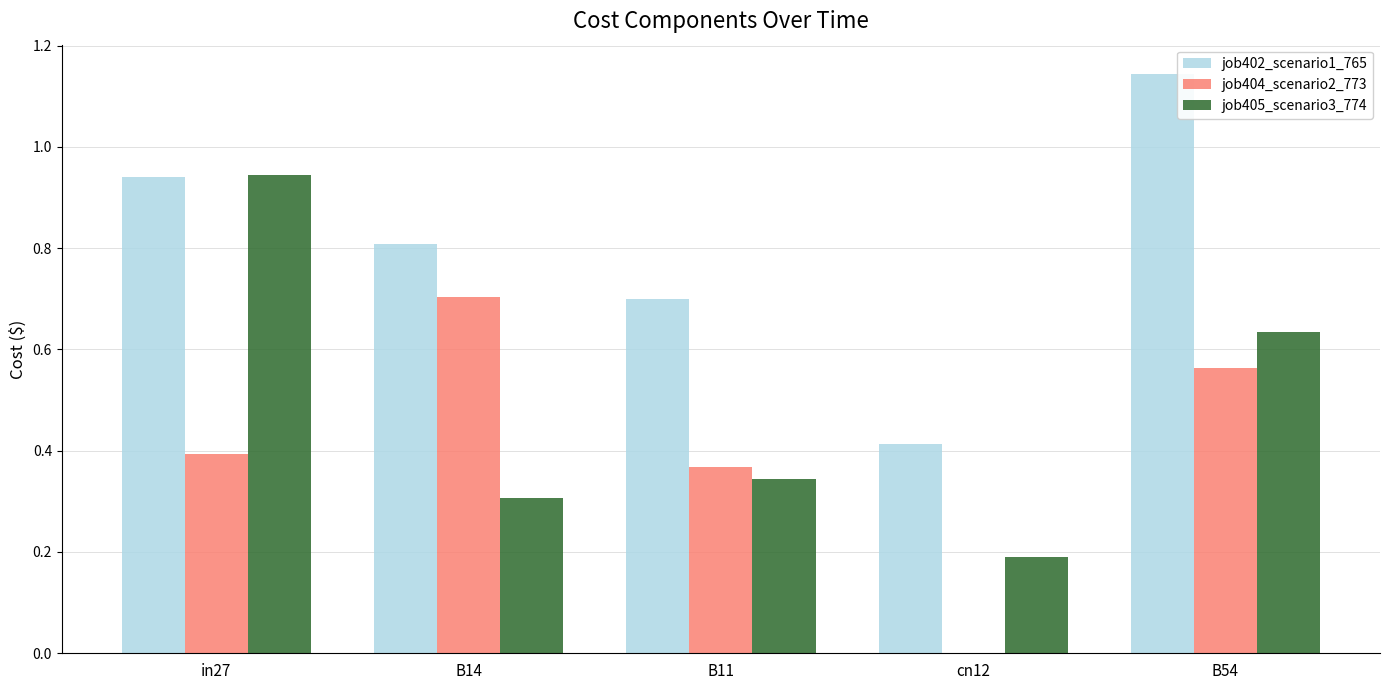

What is the total value across all series at B14?

1.8